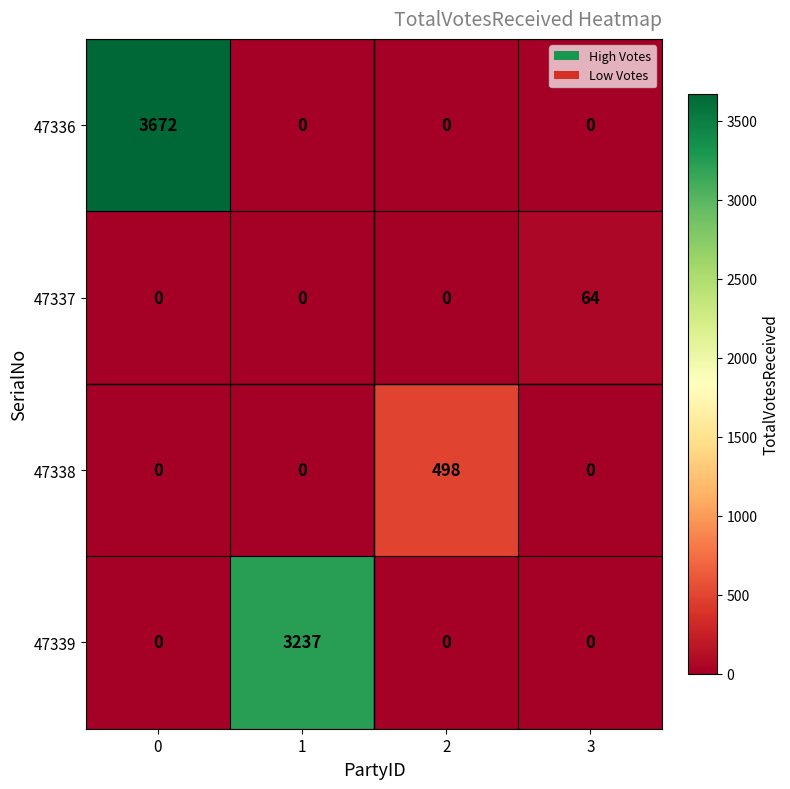

What is the sum of all 47338 values?

498